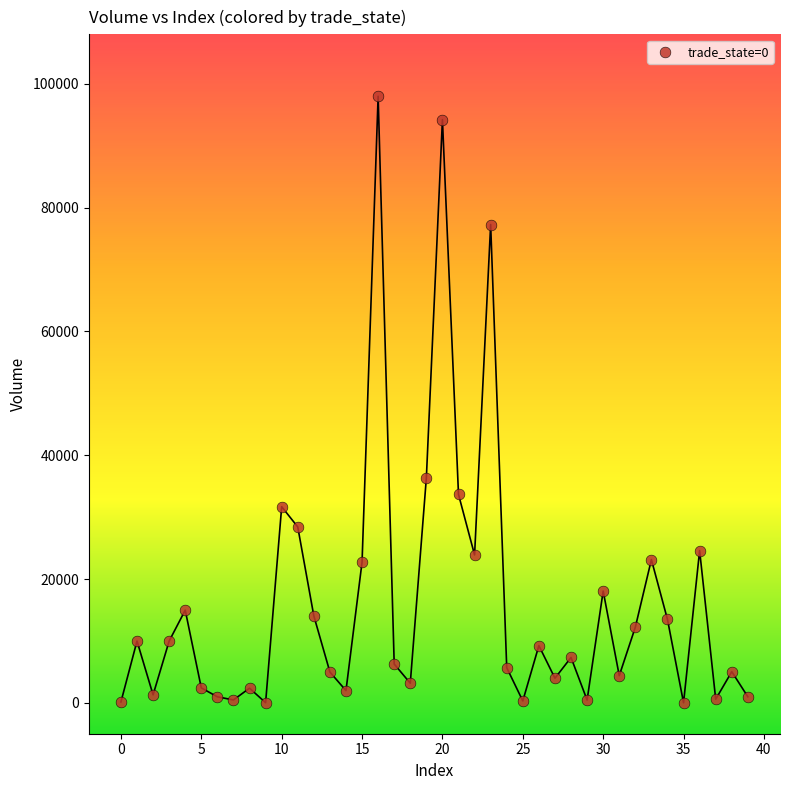

What Y value in the scatter plot is closest to 49008?

36324.1